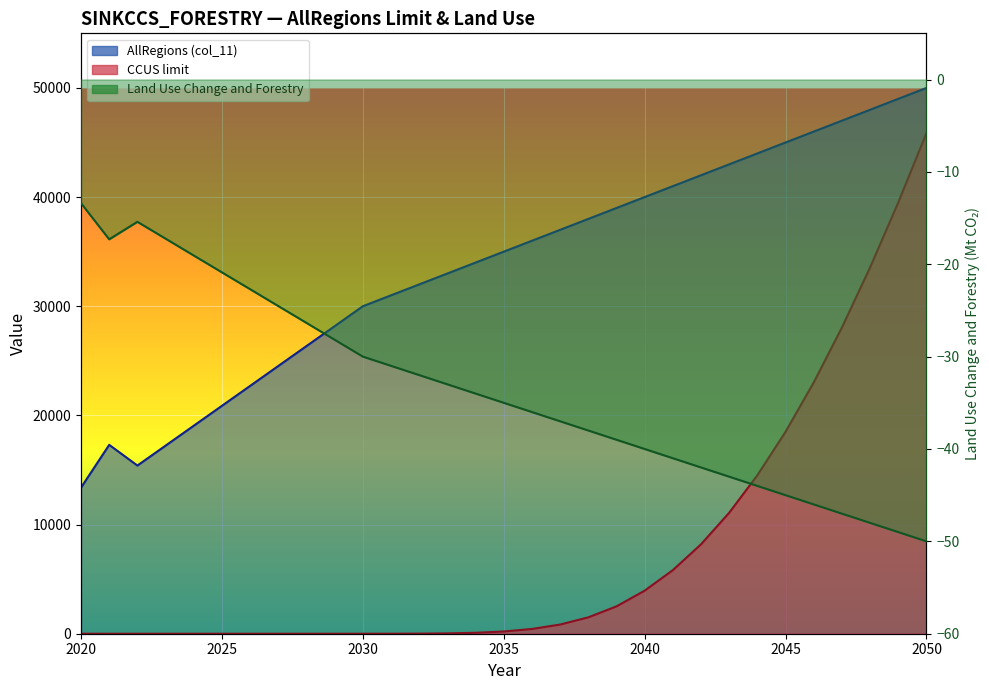

At which label does CCUS limit reach its minimum?

2020